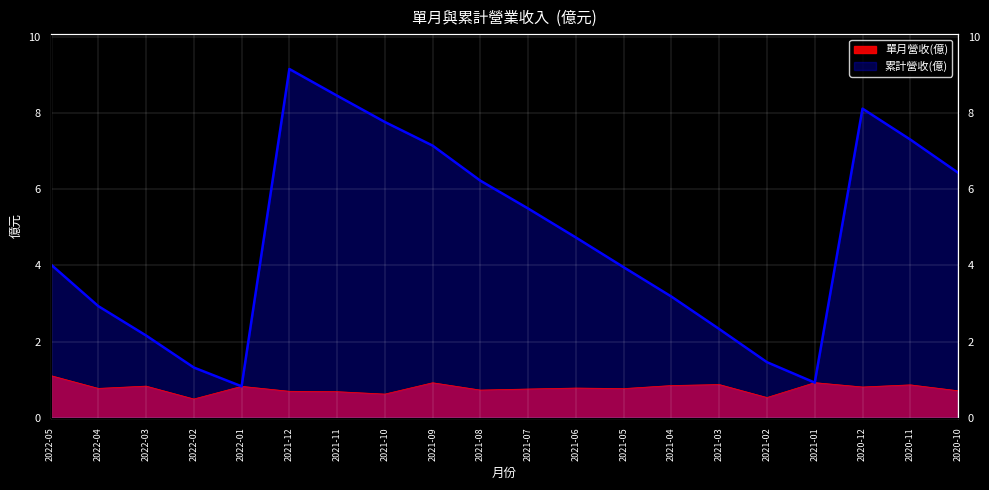

List the labels in order of 單月營收(億) value, largest first.

2022-05, 2021-01, 2021-09, 2021-03, 2020-11, 2021-04, 2022-03, 2022-01, 2020-12, 2021-06, 2022-04, 2021-05, 2021-07, 2021-08, 2020-10, 2021-12, 2021-11, 2021-10, 2021-02, 2022-02